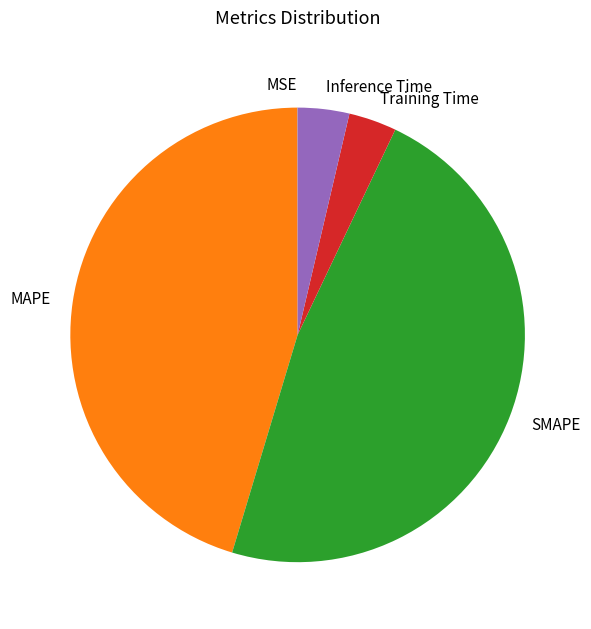

What is the largest slice in the pie chart?

SMAPE